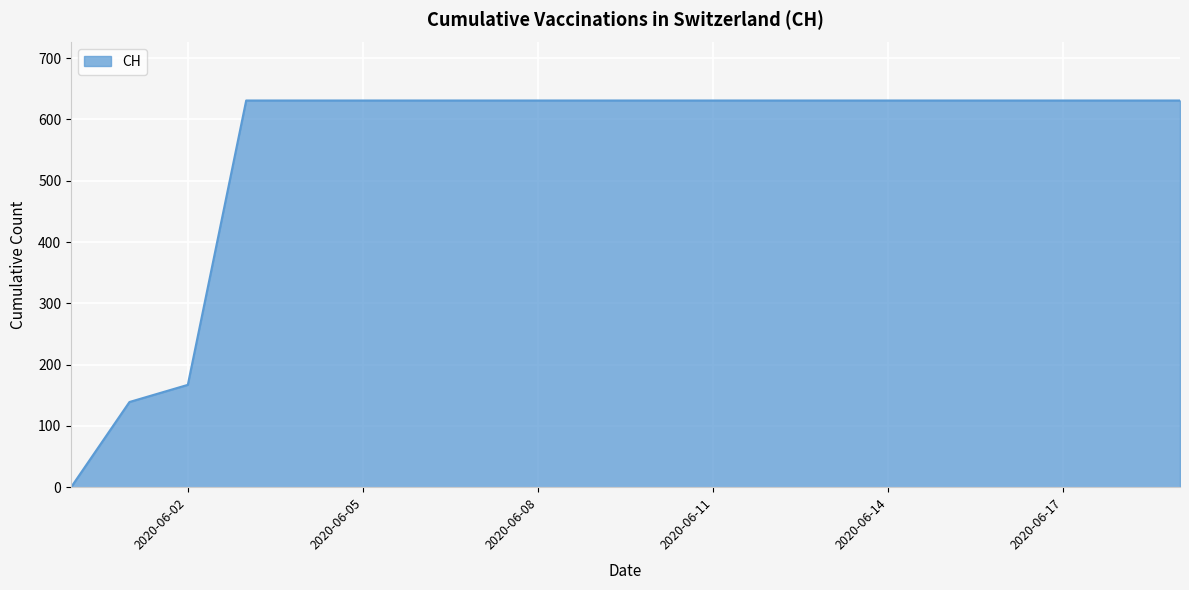

What is the greatest value displayed?

631